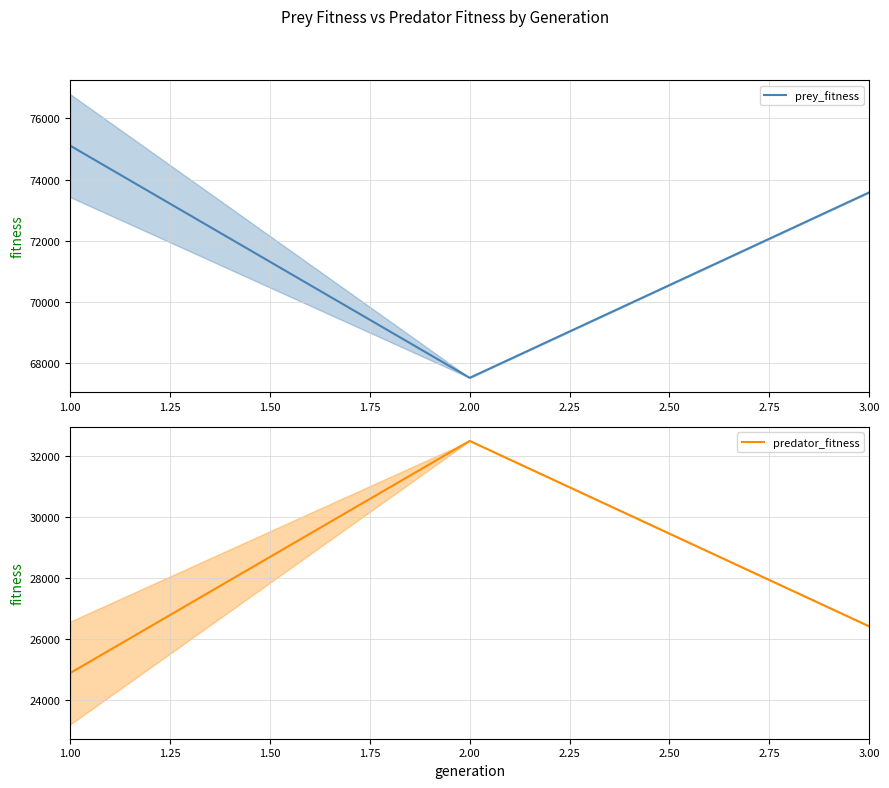

Reading left to right, list all the values displayed in this chart.

prey_fitness: 75108.5	67520.0	73582.0
predator_fitness: 24891.5	32480.0	26418.0